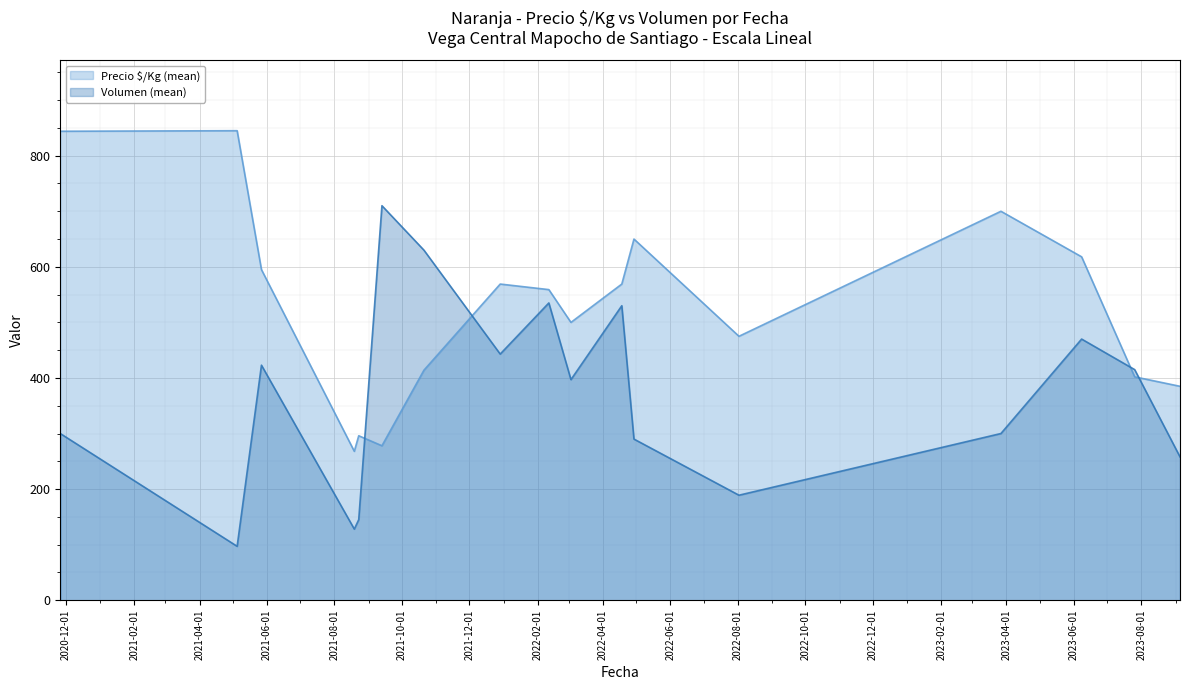

Does the chart display data point markers on the line(s)?

No